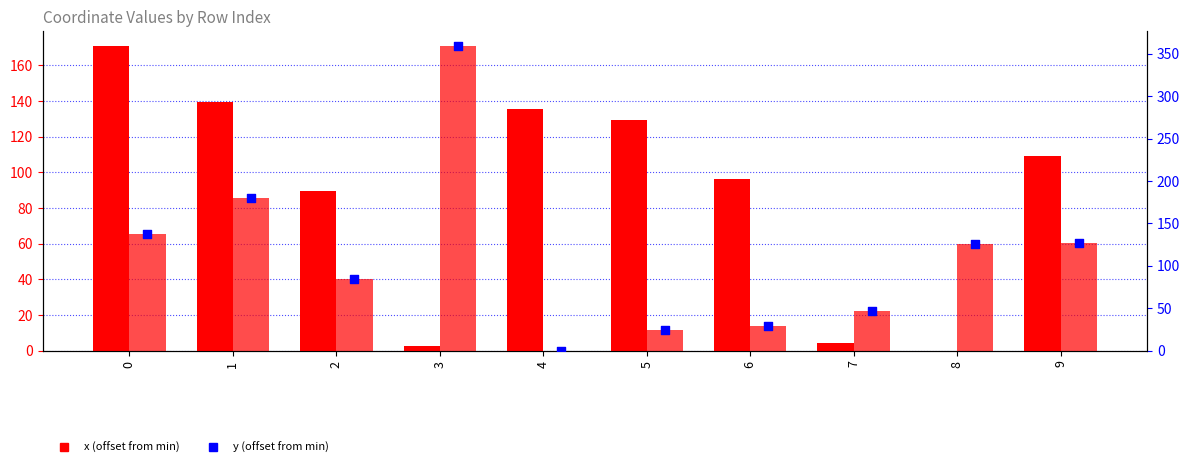

At which category is the sum across all series the highest?

3